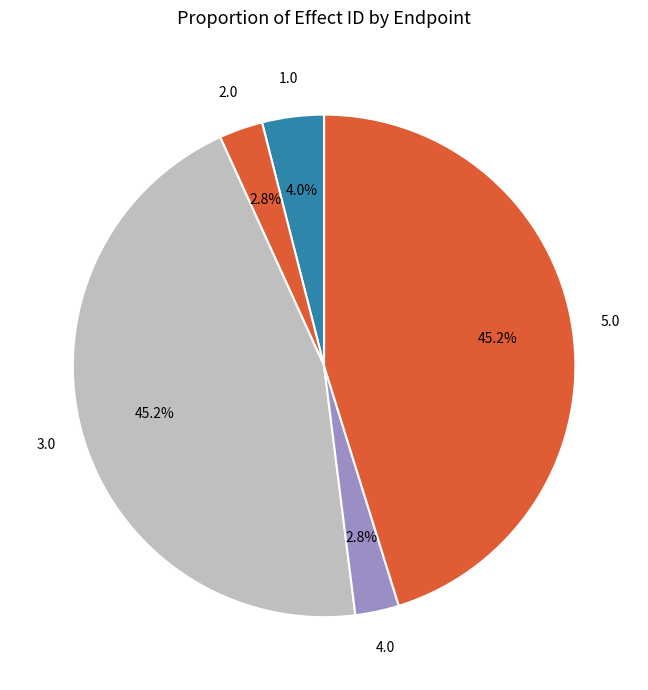

How many segments does this pie chart have?

5